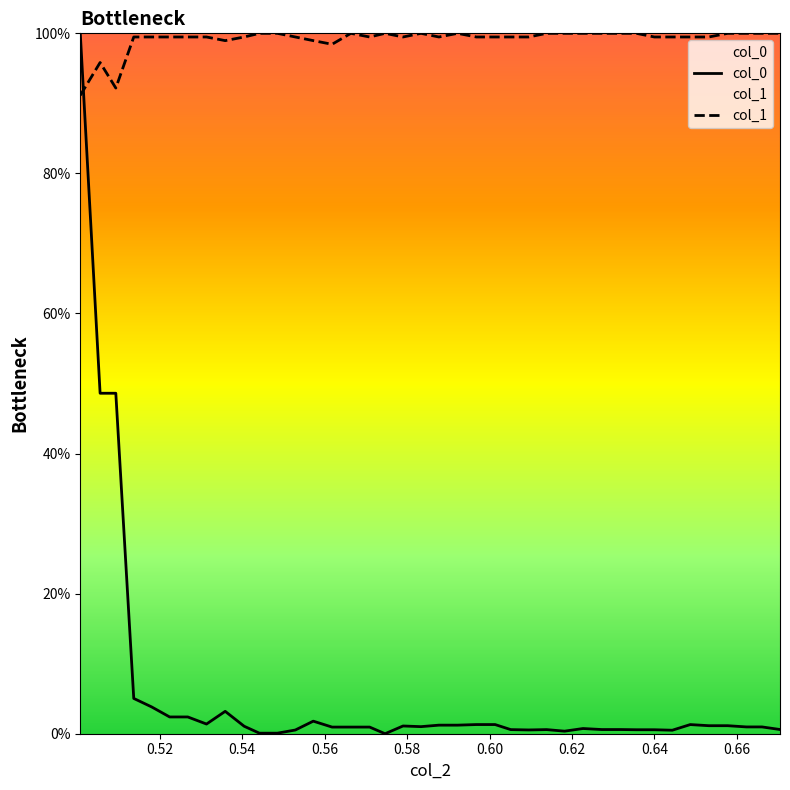

Which series has the largest total across all categories?

col_1